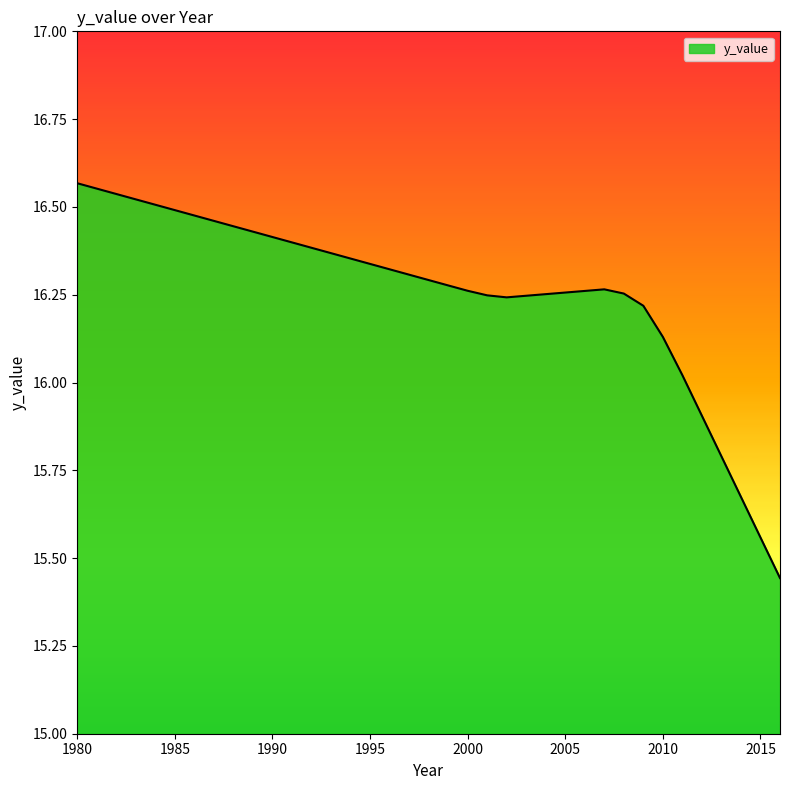

At which label is the value closest to 16?

2011